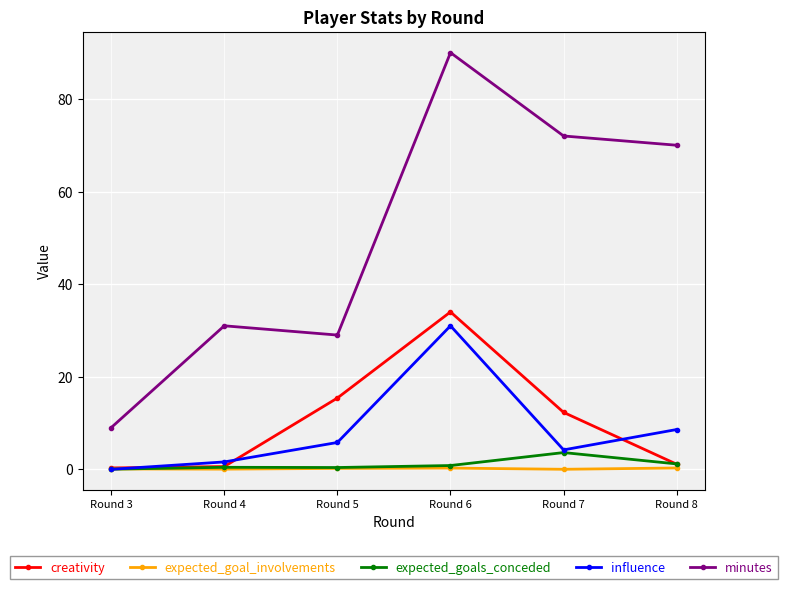

True or false: expected_goal_involvements has a value of 0.0 at Round 7.

True